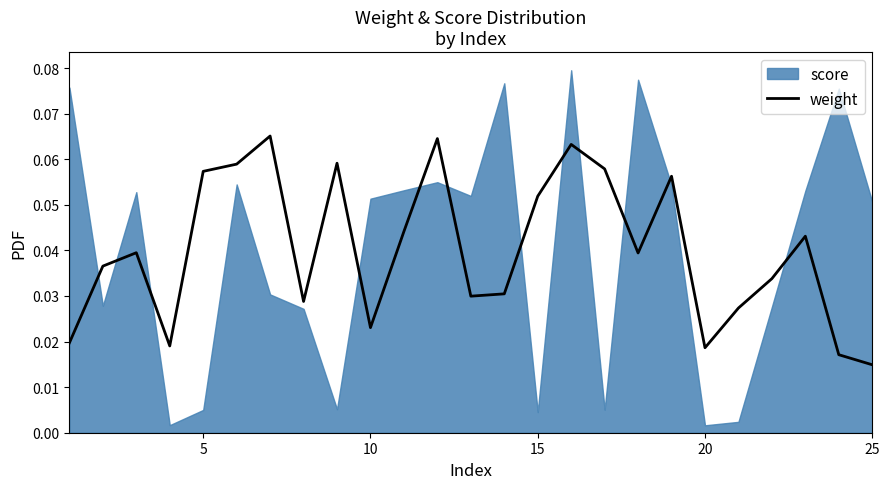

How many values are between 0 and 1?

25